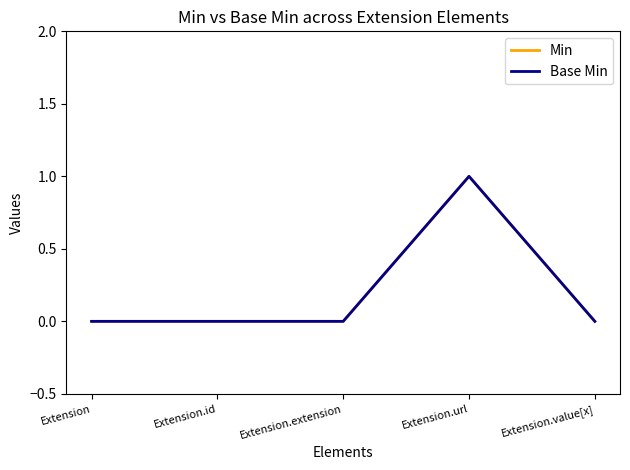

Is it true that Min equals 0 at Extension.extension?

True